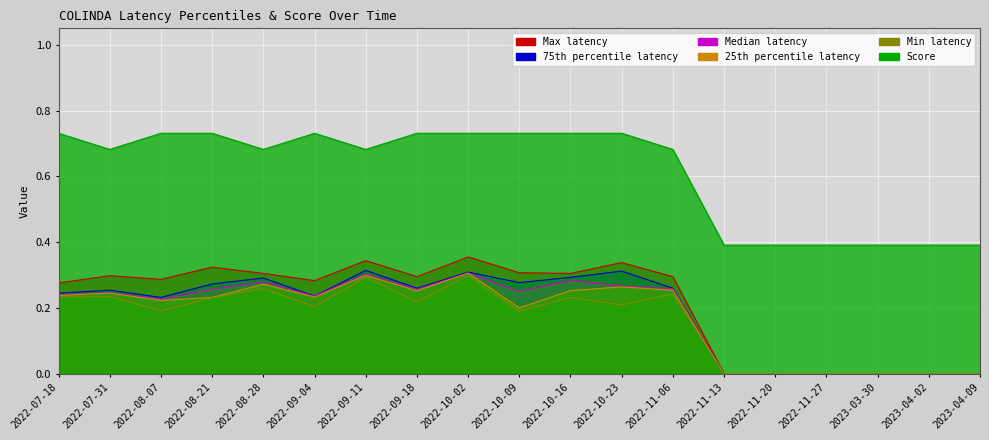

What is the sum of all Median latency values?

3.4